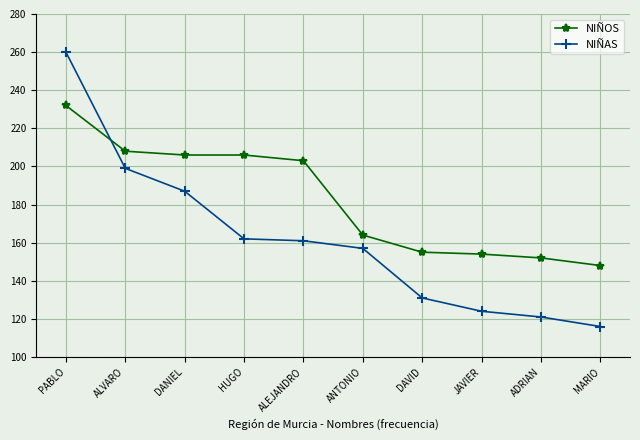

List the series in order of their overall mean, lowest first.

NIÑAS, NIÑOS